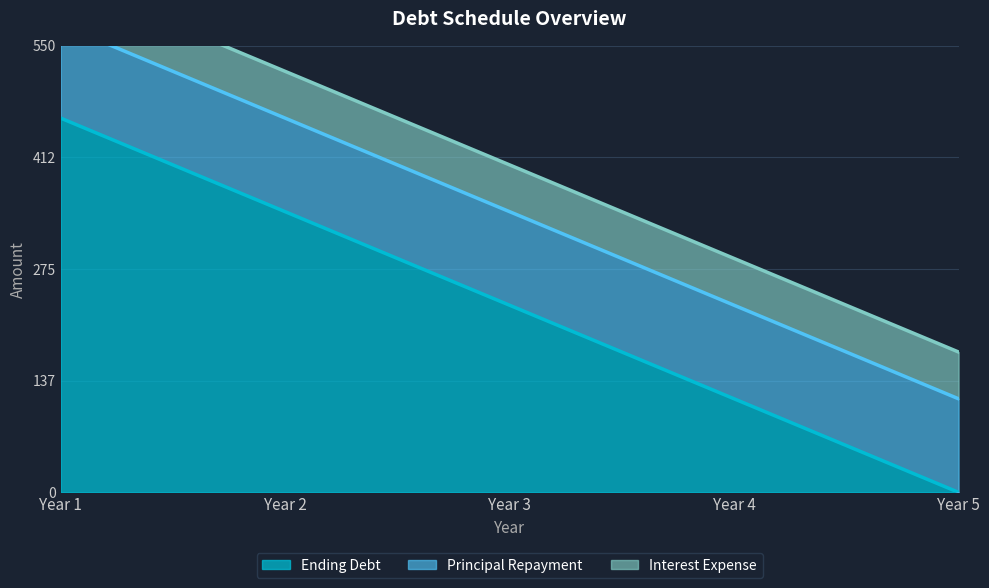

Reading left to right, list all the values displayed in this chart.

Ending Debt: Year 1=460.8	Year 2=345.6	Year 3=230.4	Year 4=115.2	Year 5=0.0
Interest Expense: Year 1=57.6	Year 2=57.6	Year 3=57.6	Year 4=57.6	Year 5=57.6
Principal Repayment: Year 1=115.2	Year 2=115.2	Year 3=115.2	Year 4=115.2	Year 5=115.2